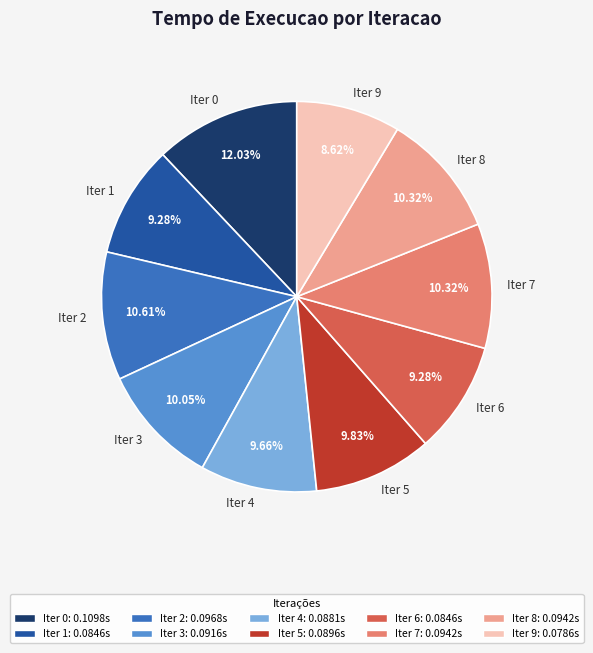

Is Iter 4 the majority of the pie?

No